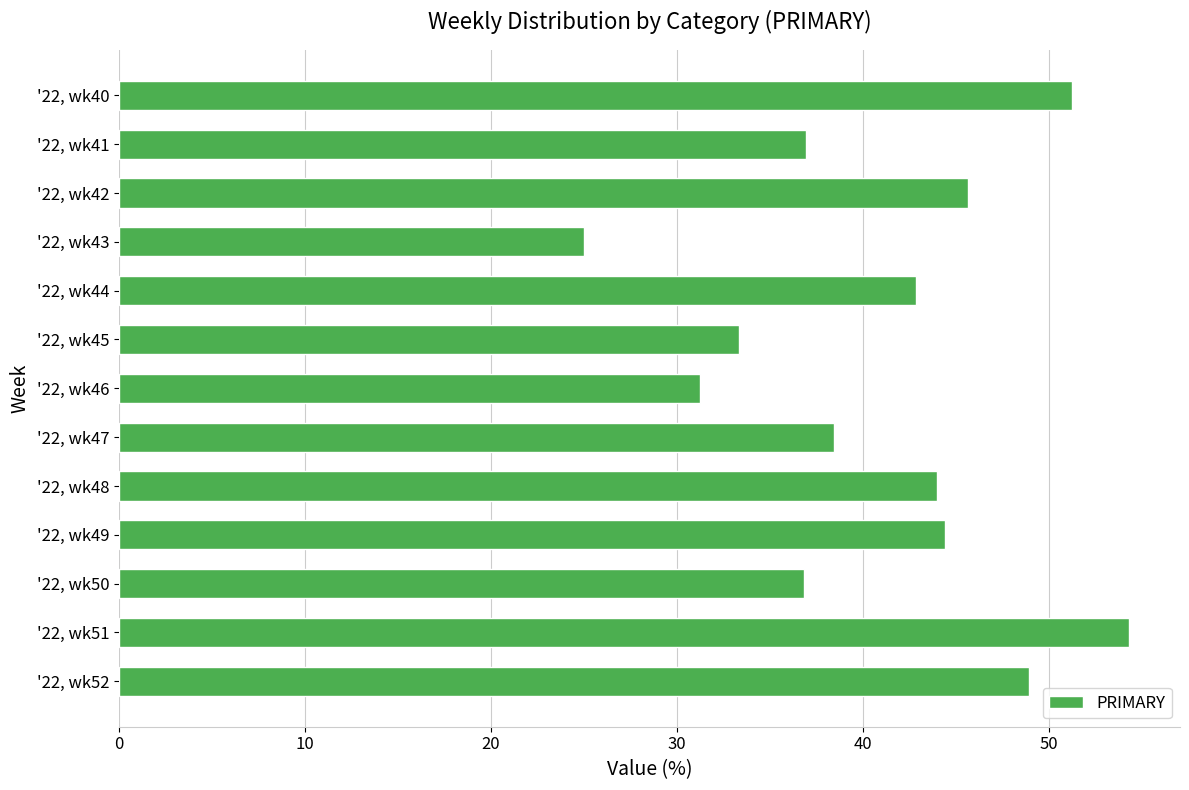

The value at '22, wk42 is 82.2. True or false?

False